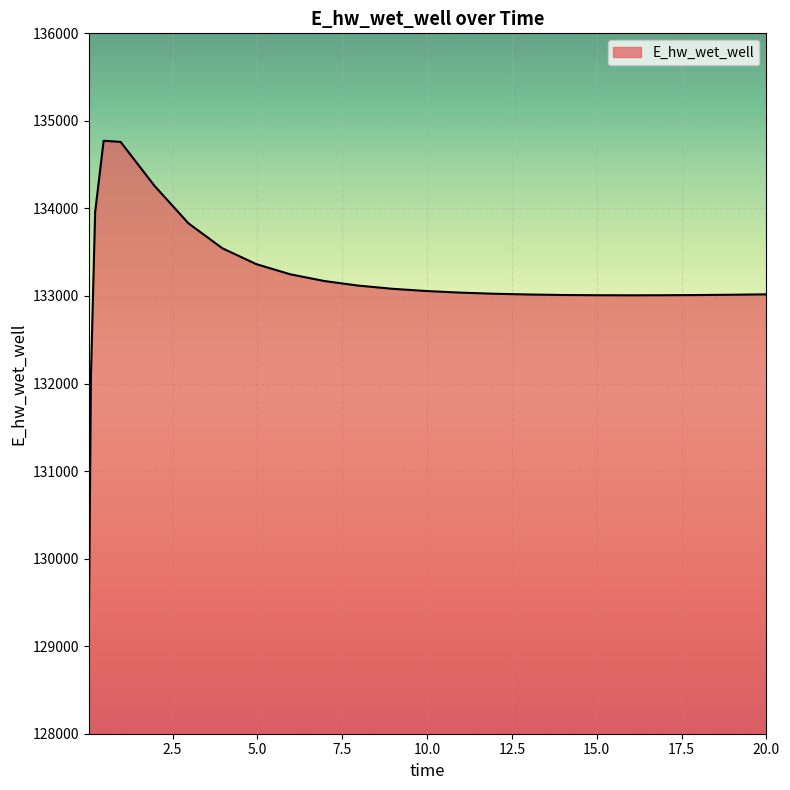

What is the smallest value displayed?

129124.3